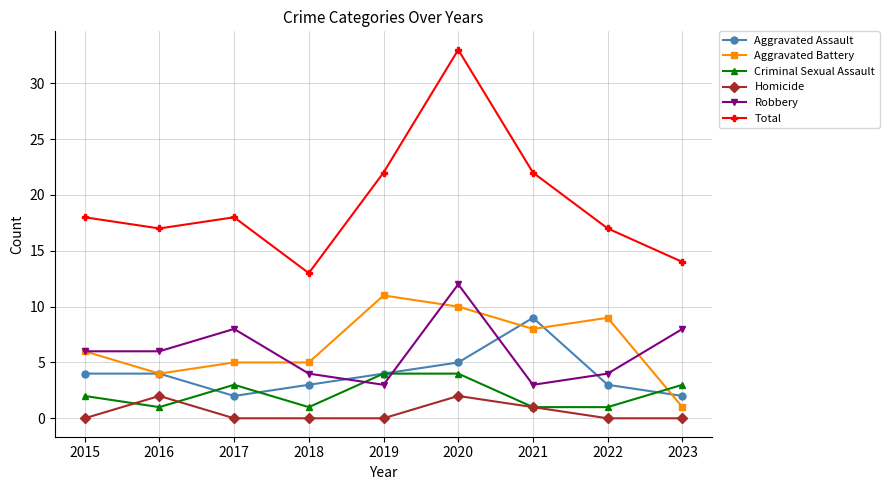

What is the value of the Aggravated Assault point at the 2nd from the left?

4